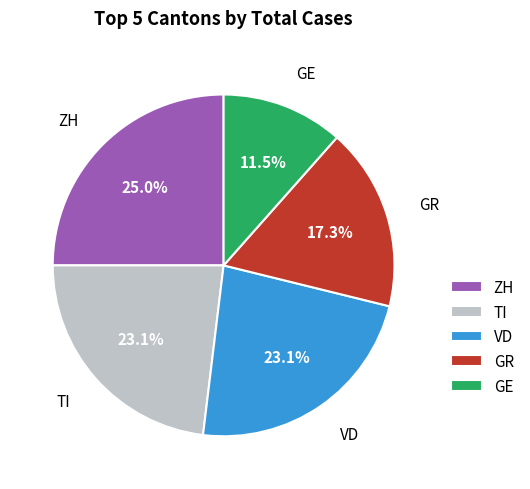

What is the smallest slice in the pie chart?

GE